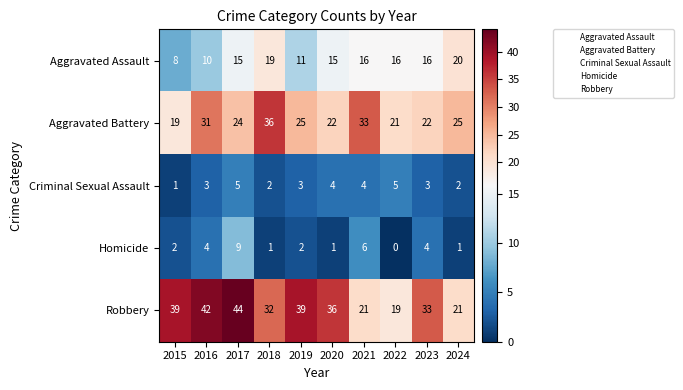

What is the spread (max minus min) of values at 2015?

38